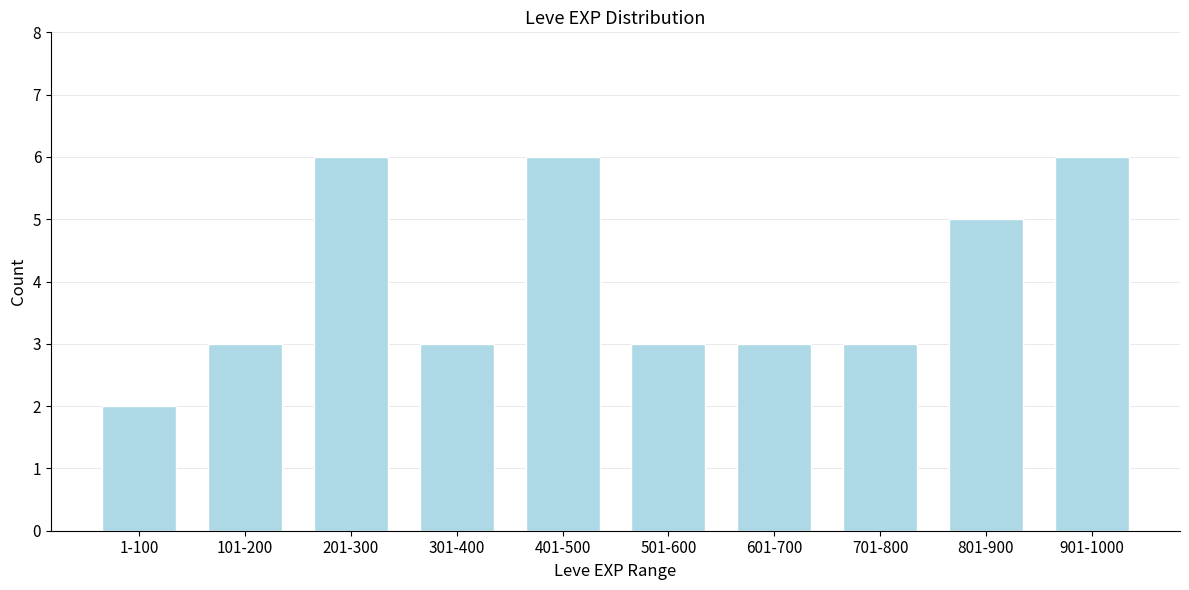

Reading left to right, extract all data points from this chart.

1-100=2	101-200=3	201-300=6	301-400=3	401-500=6	501-600=3	601-700=3	701-800=3	801-900=5	901-1000=6